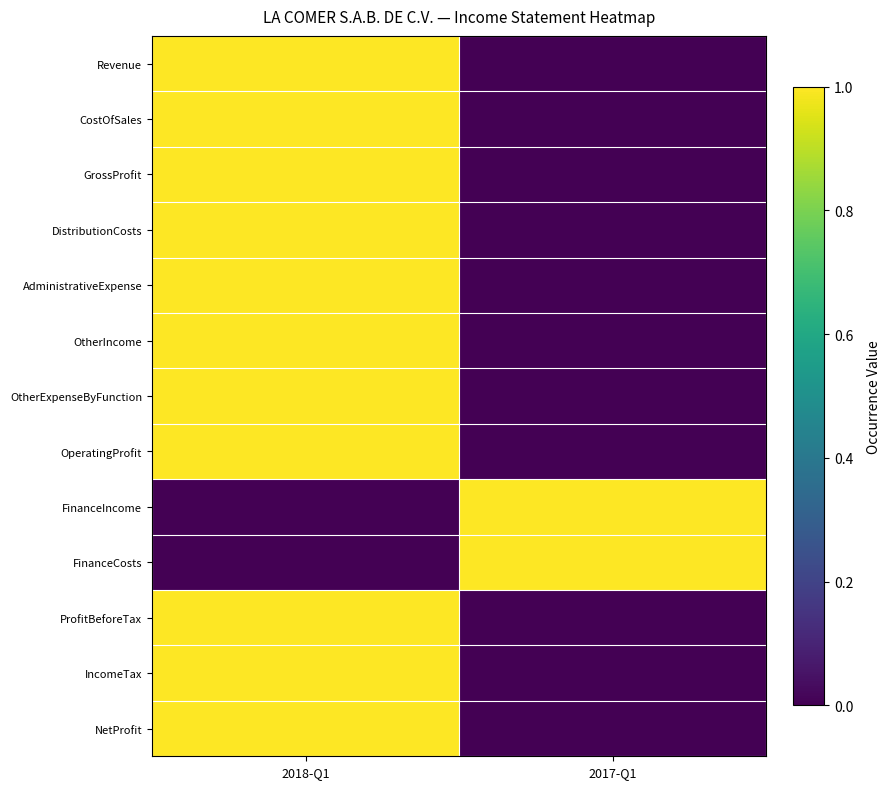

What is the maximum value shown in the chart?

1